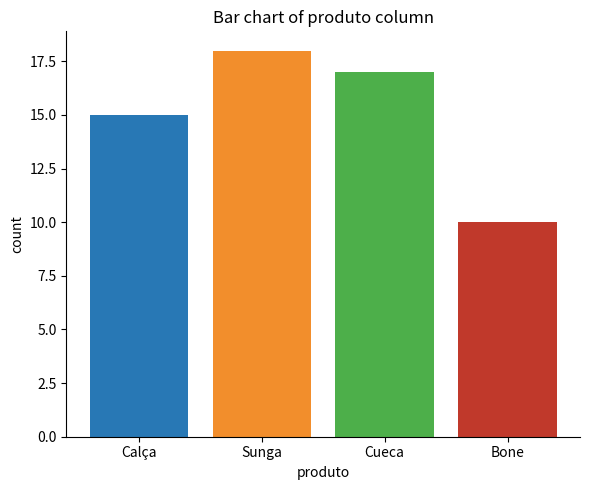

What is the difference between the second highest and second lowest values?

2